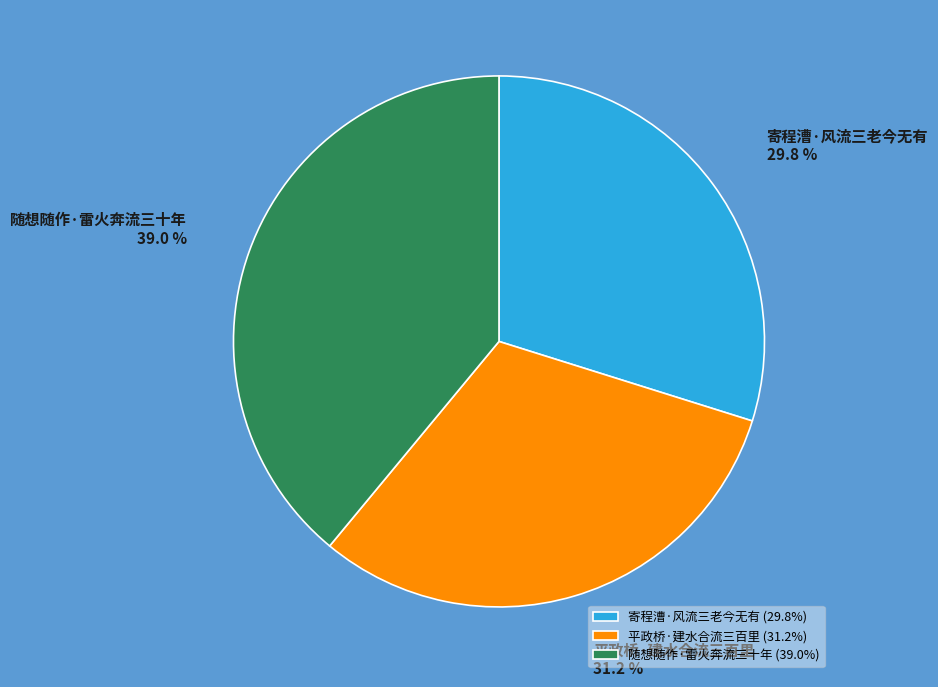

Rank the categories by value from lowest to highest.

寄程漕·风流三老今无有, 平政桥·建水合流三百里, 随想随作·雷火奔流三十年